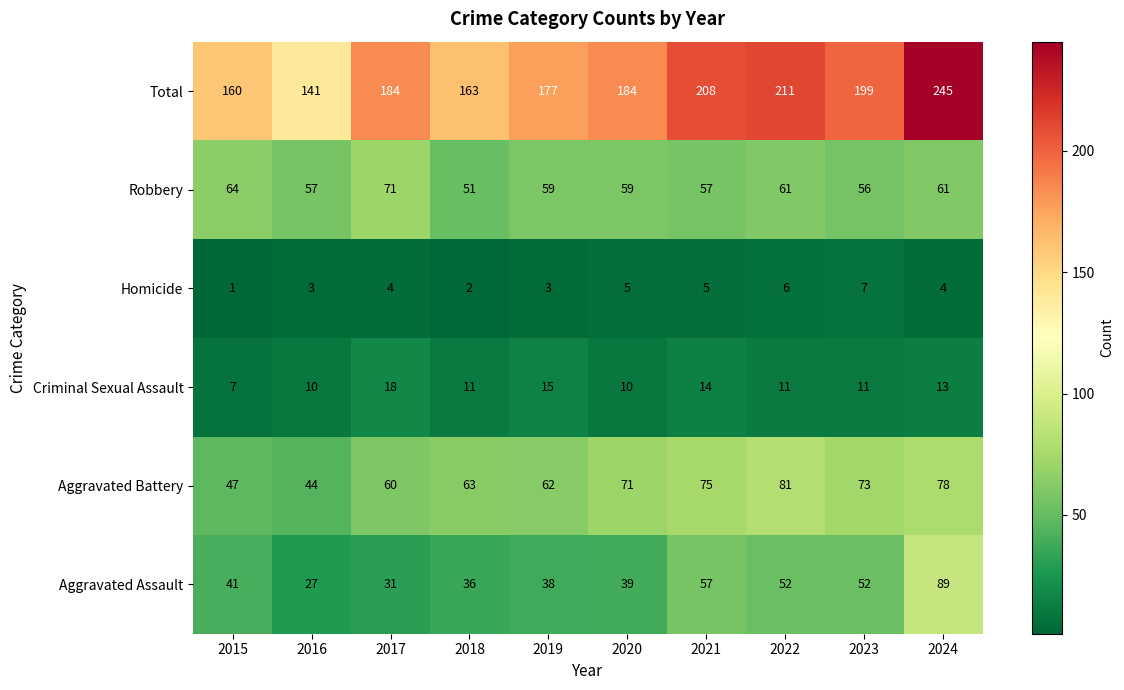

At how many categories does at least one series exceed 197?

4